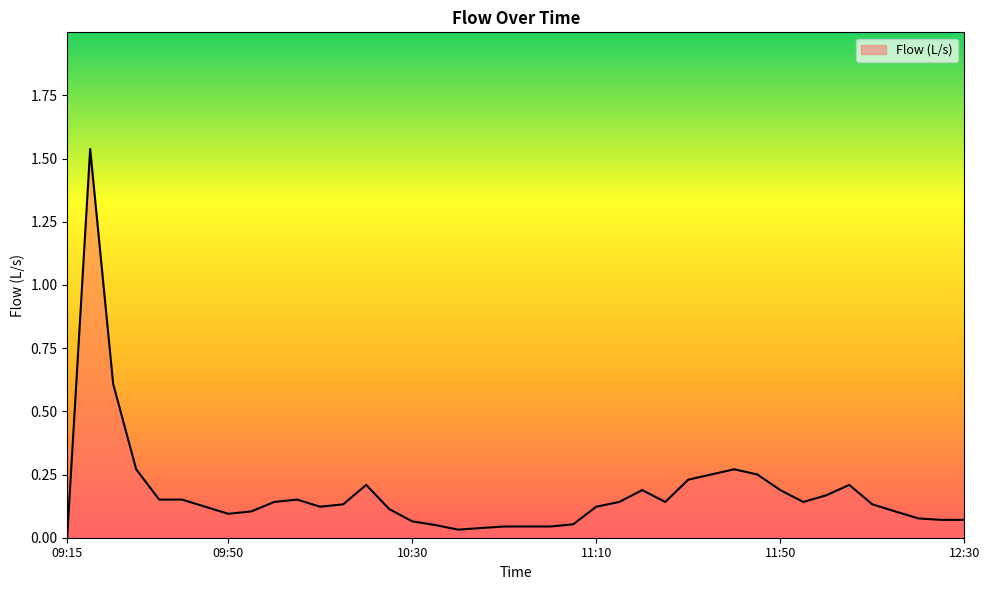

Does the chart display data point markers on the line(s)?

No